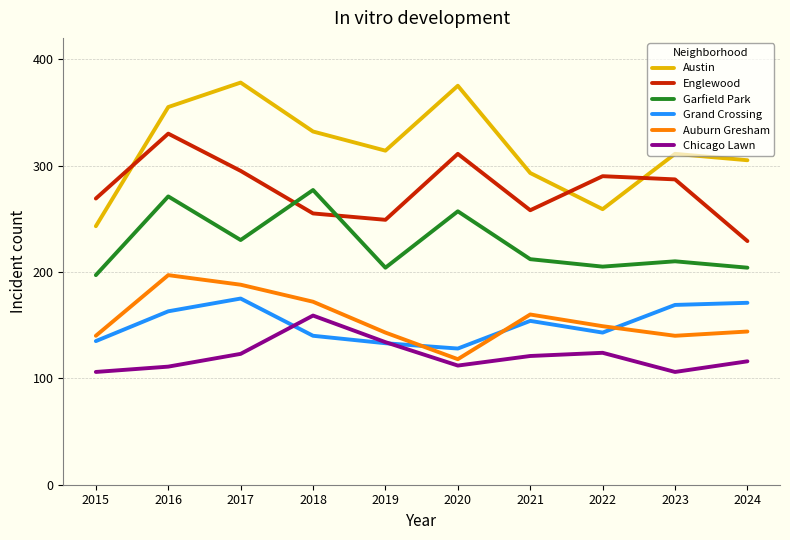

What is the difference between the highest and lowest values at 2021?

172